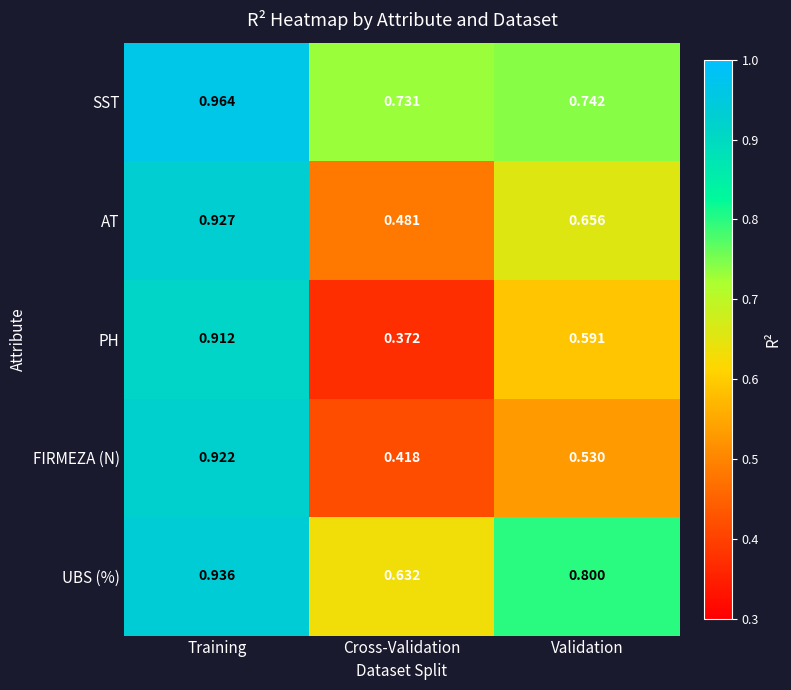

Where is FIRMEZA (N) nearest to the value 0?

Cross-Validation